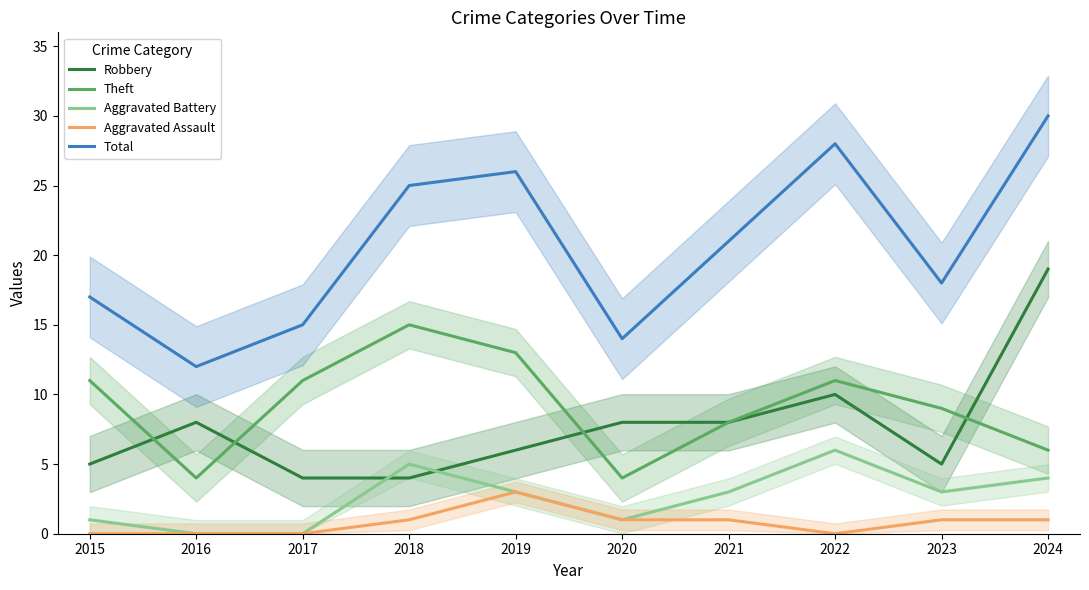

At how many categories does at least one series exceed 17?

6